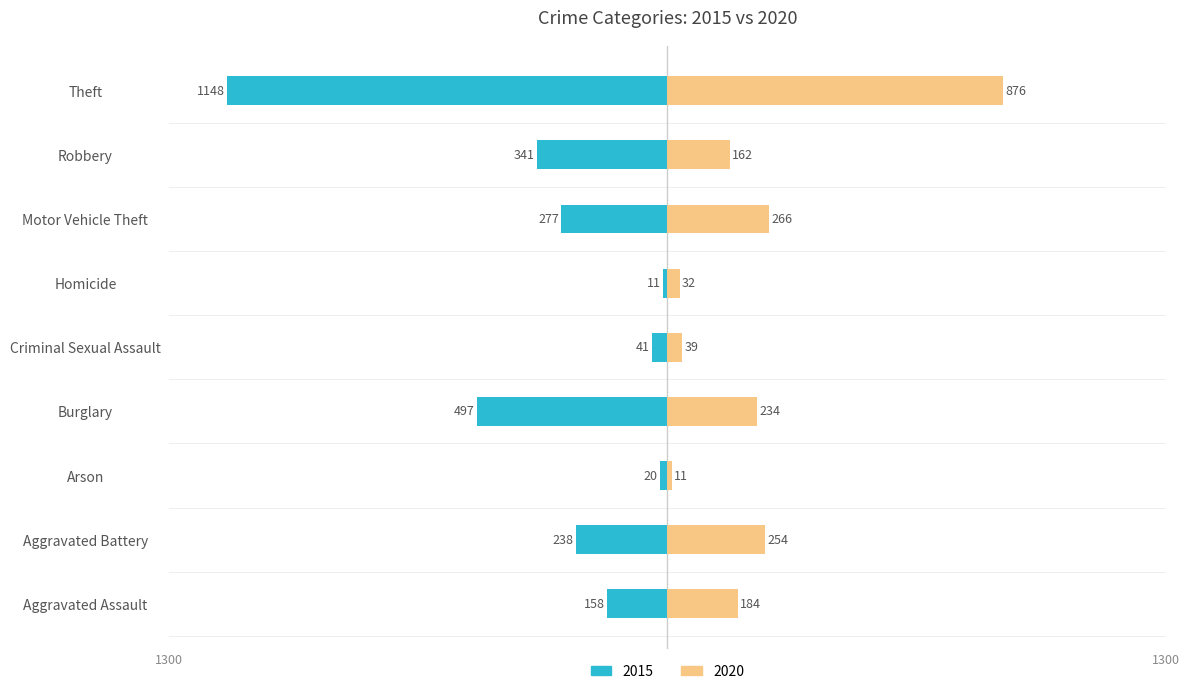

What is the total value across all series at Theft?

-272